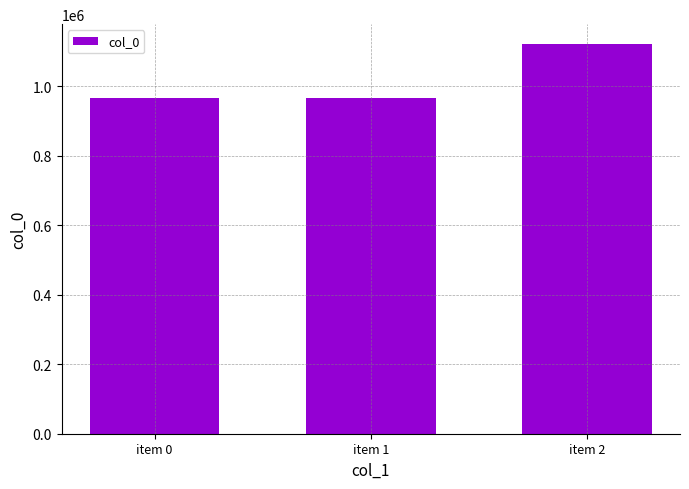

How many data points does each series have?

3